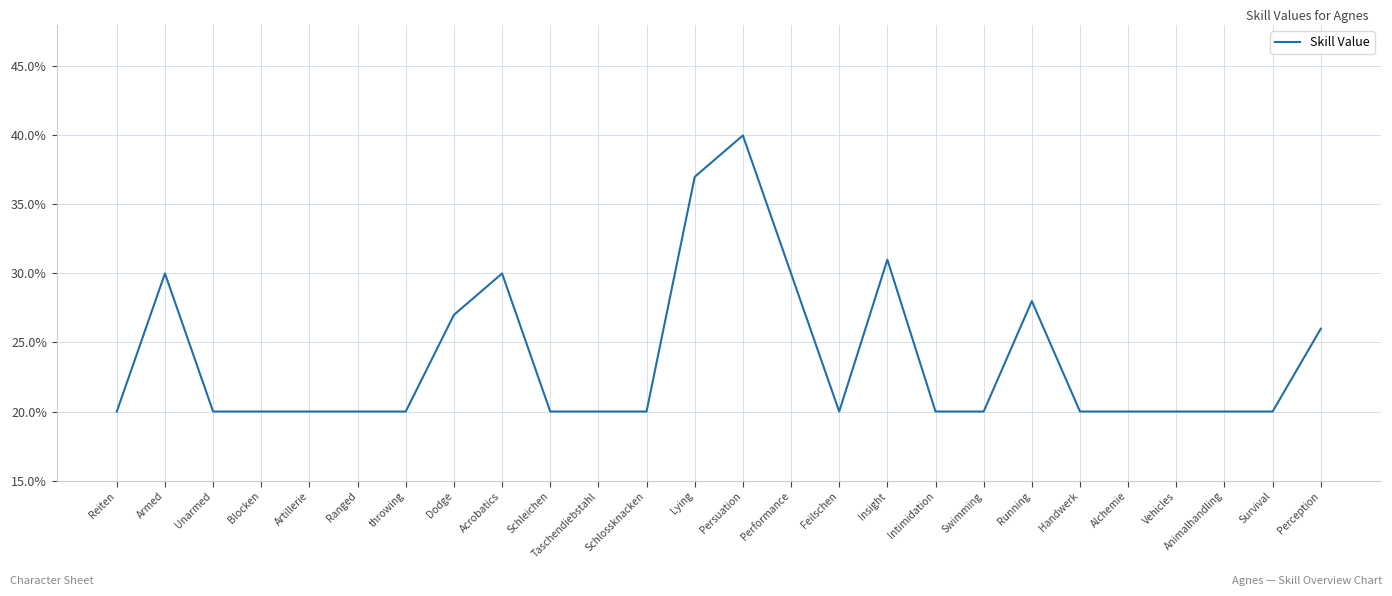

Which category has the highest value across all series?

Persuation